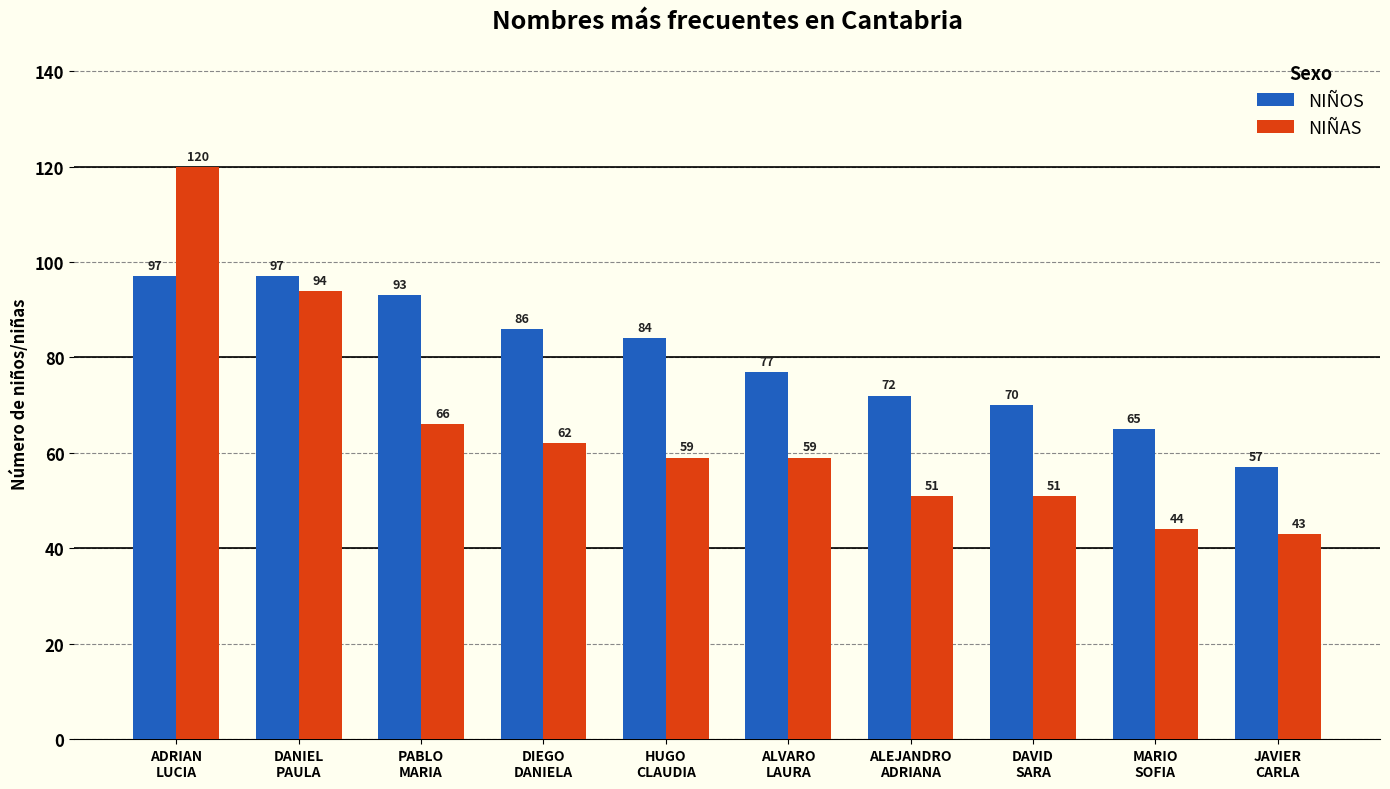

True or false: NIÑAS has a value of 62 at DIEGO
DANIELA.

True